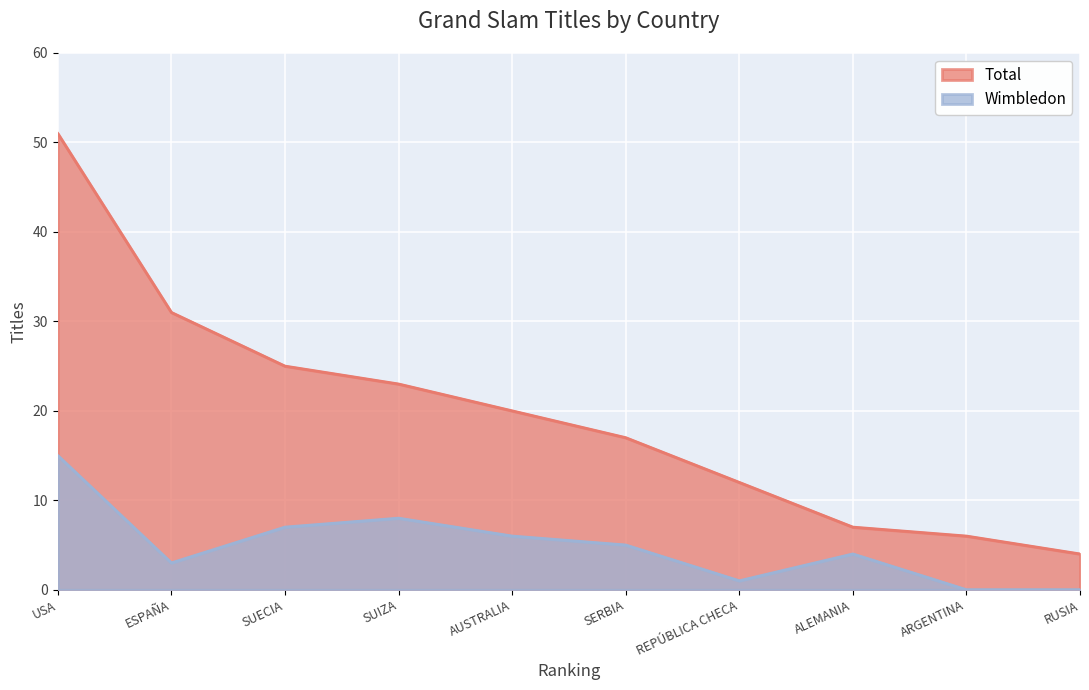

How many values in the Wimbledon series are below 5?

5